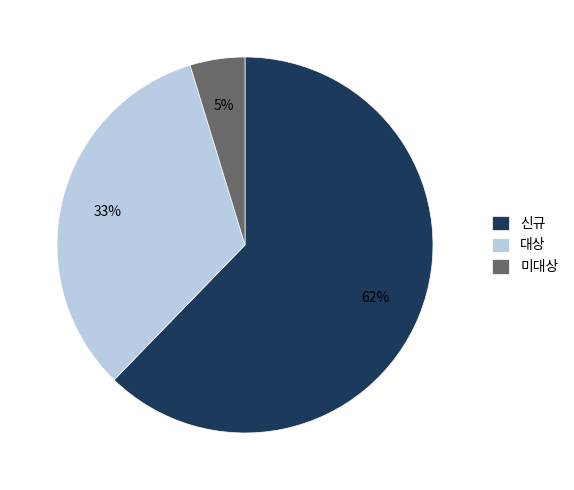

To the nearest percent, what percentage of the pie is 대상?

33%